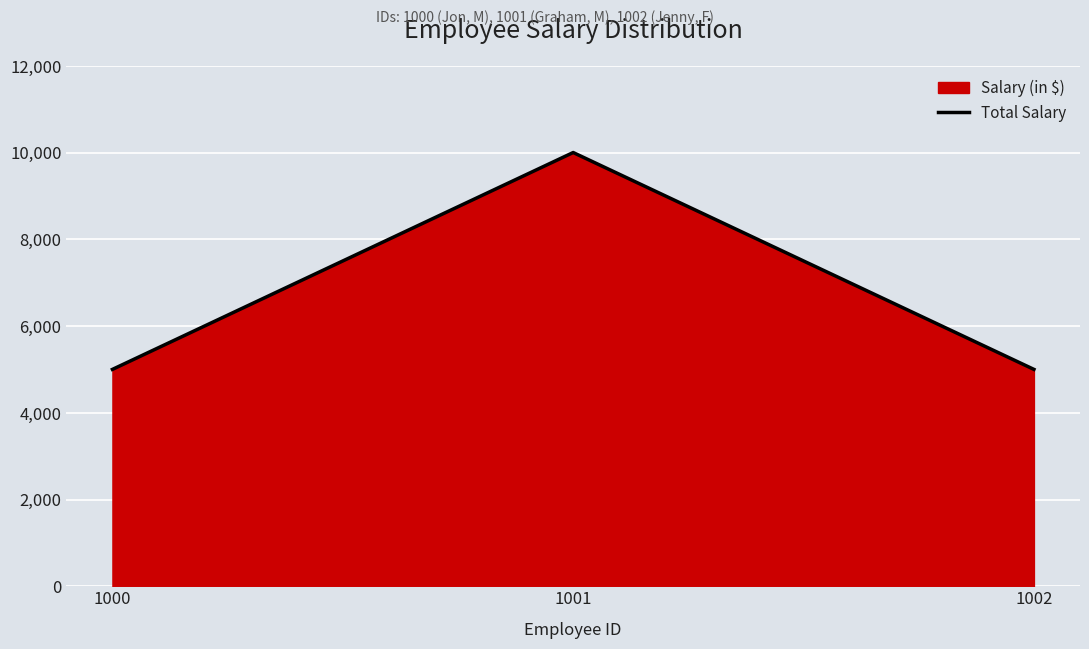

Count the number of categories in the chart.

3